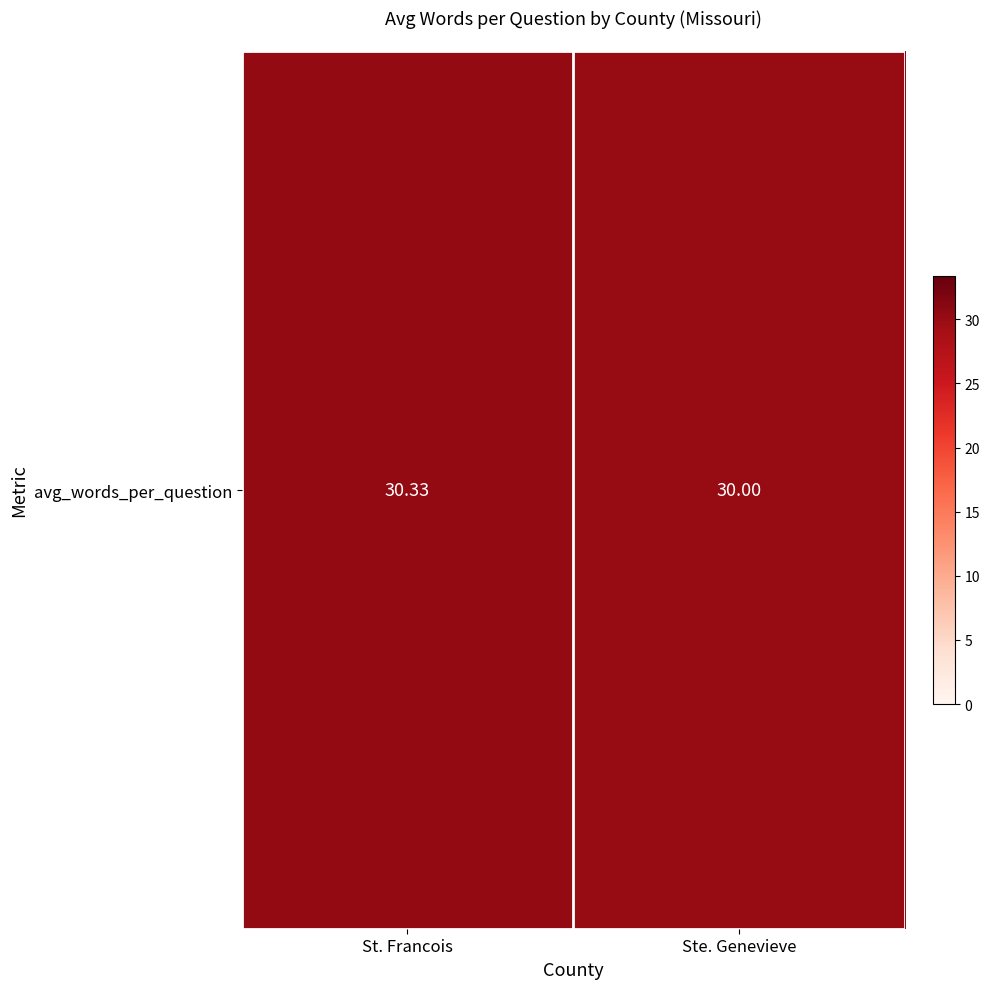

What is the difference between the values at Ste. Genevieve and St. Francois?

0.3